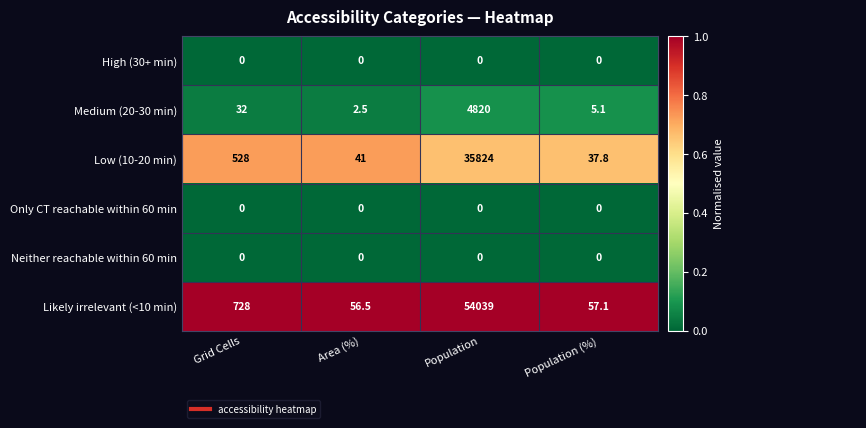

True or false: Medium (20-30 min) has a value of 2.5 at Area (%).

True